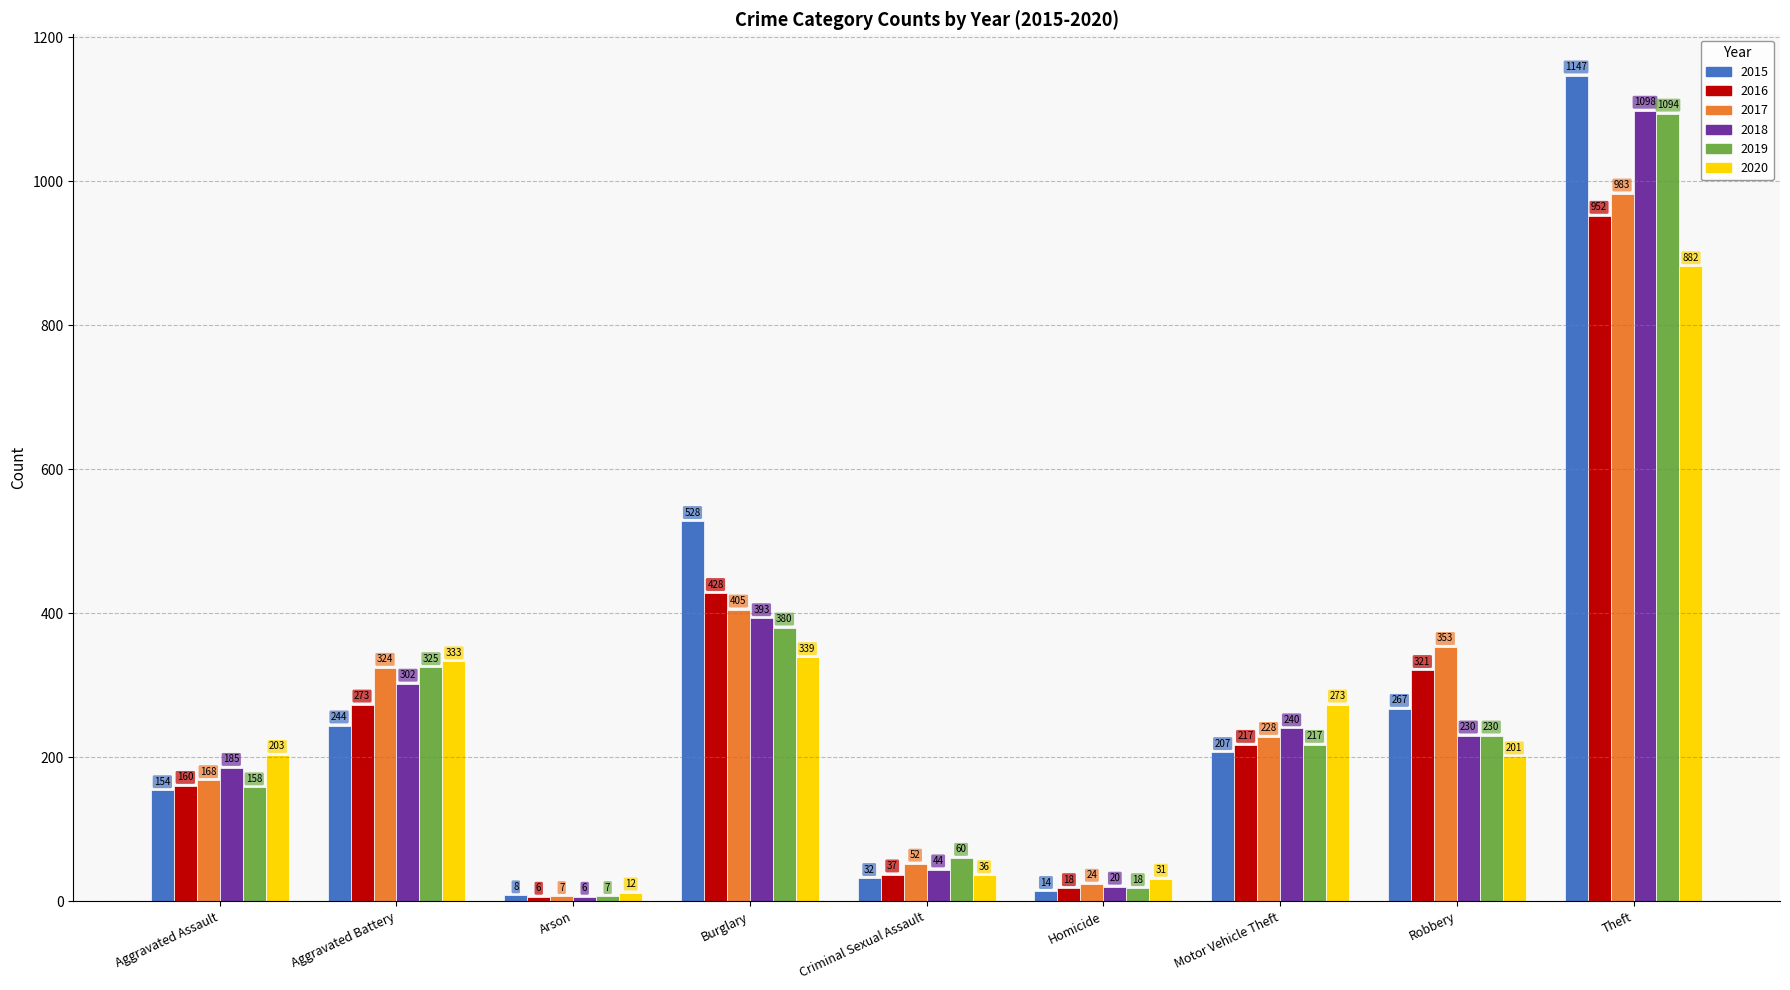

How many bars are there in total?

54